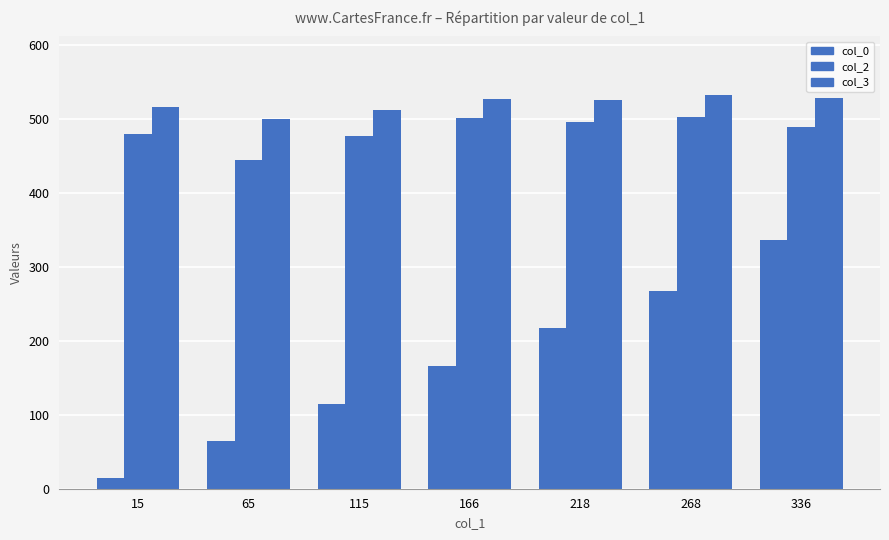

Which category has the highest value in the col_2 series?

268